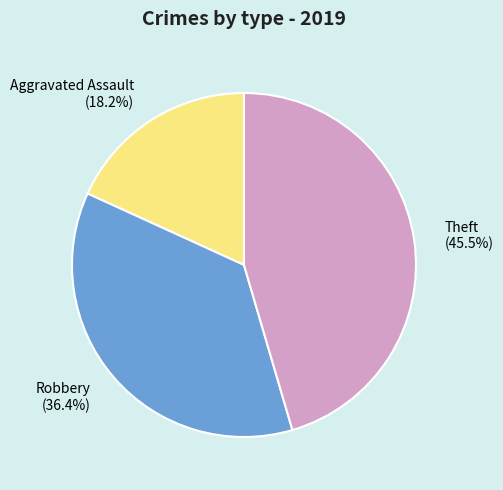

Between Aggravated Assault and Robbery, which is larger?

Robbery